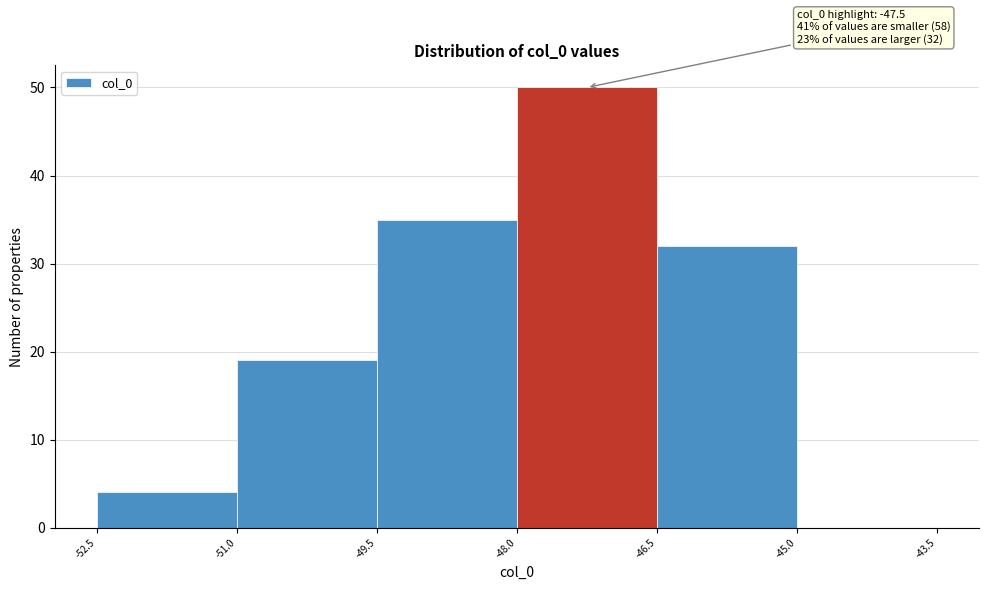

Which range on the x-axis has the tallest bar?

-48.0 to -46.5